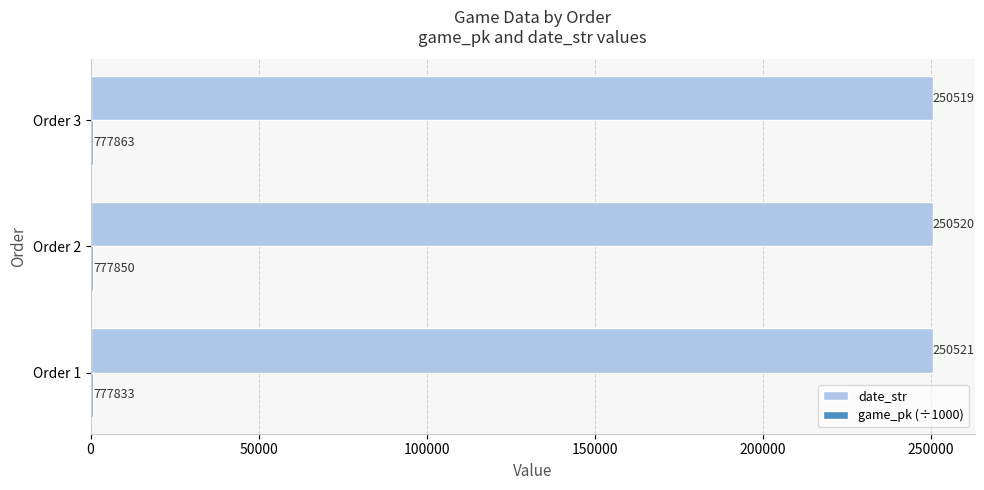

What is the greatest value displayed?

250521.0